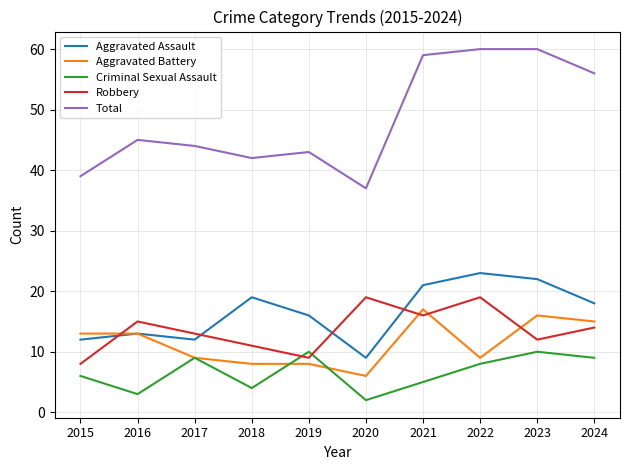

At which label does Criminal Sexual Assault reach its minimum?

2020